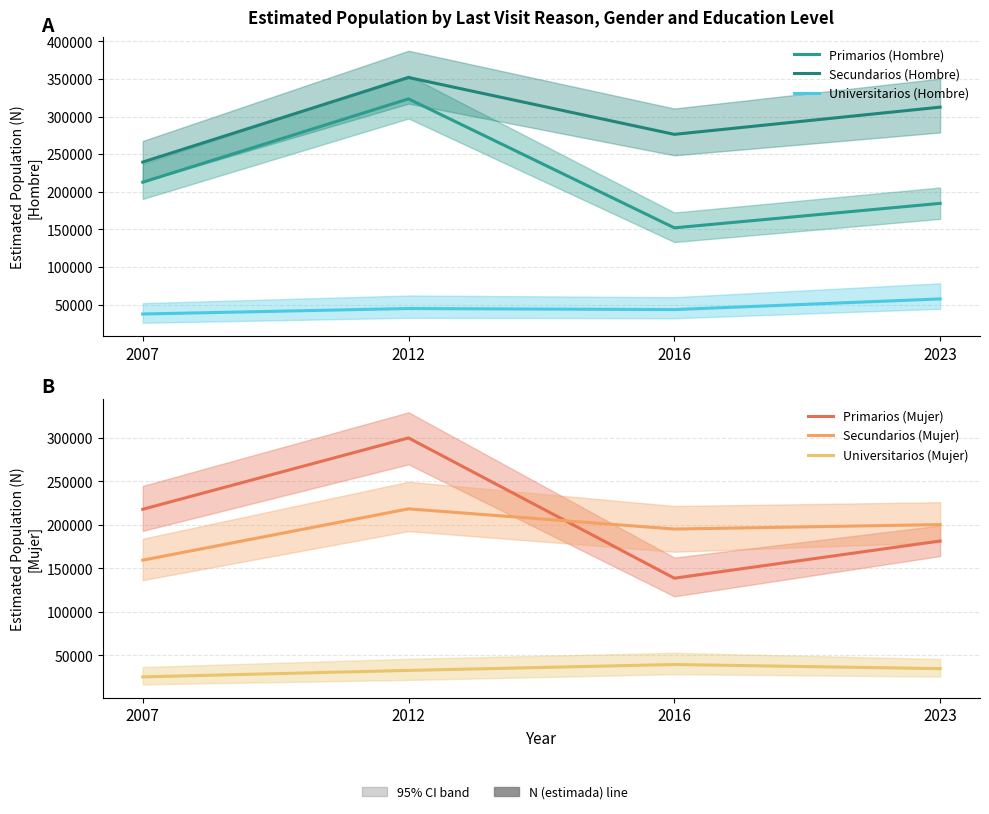

Rank the series by their maximum value, from lowest to highest.

Universitarios (Mujer), Universitarios (Hombre), Secundarios (Mujer), Primarios (Mujer), Primarios (Hombre), Secundarios (Hombre)